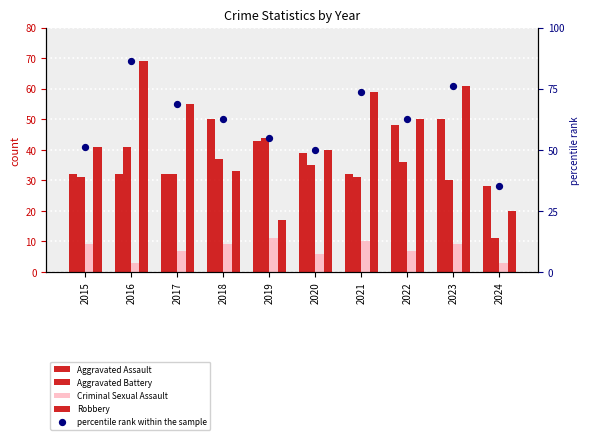

What are all the series names shown in the legend?

Aggravated Assault, Aggravated Battery, Criminal Sexual Assault, Robbery, percentile rank within the sample